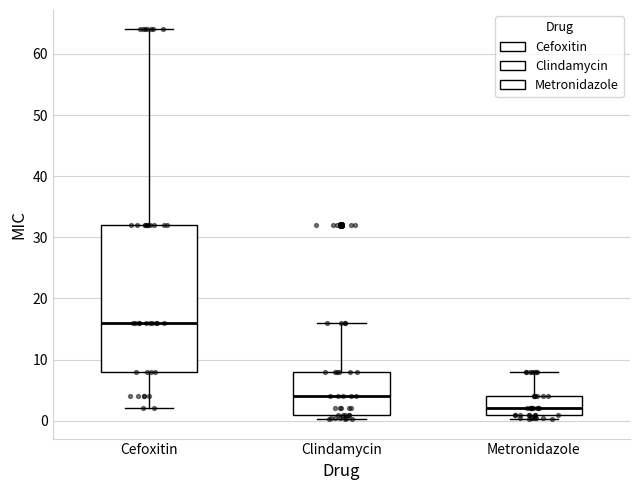

Reading left to right, read every box against the y-axis: the position of its median line, the range the box covers, and the ends of its whiskers. The values are not printed on the chart, so give them approximately, as read against the axis.

Cefoxitin: median 16, box 8 to 32, whiskers 2 to 64
Clindamycin: median 4, box 1 to 8, whiskers 0 to 16
Metronidazole: median 2, box 1 to 4, whiskers 0 to 8